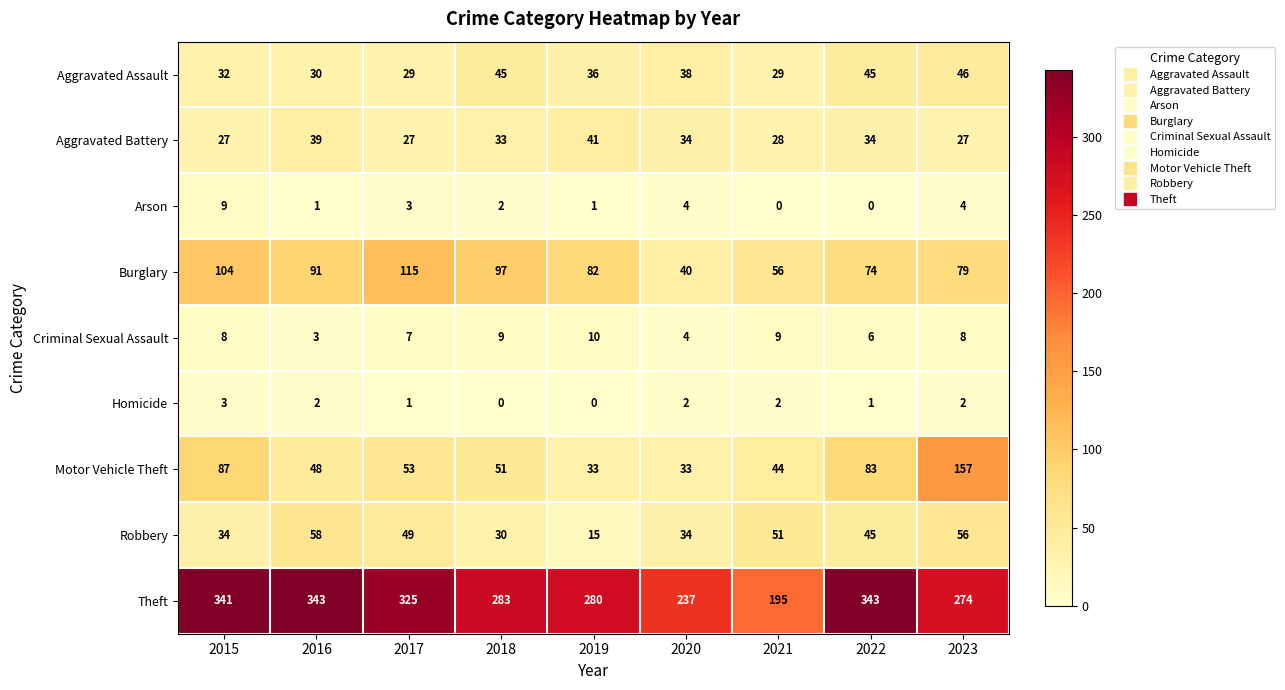

How many series are shown in this chart?

9